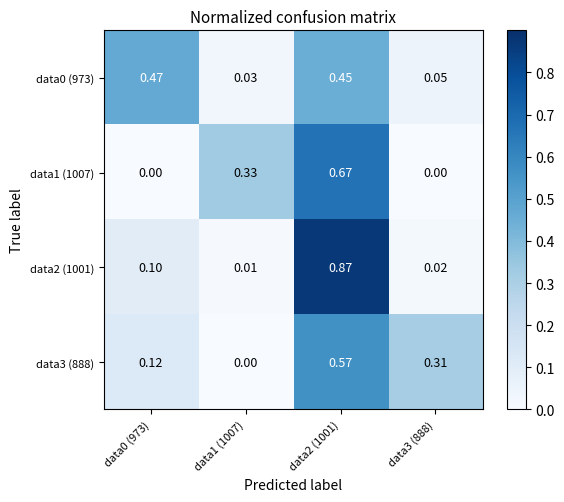

Which series has the largest range (max minus min)?

data2 (1001)